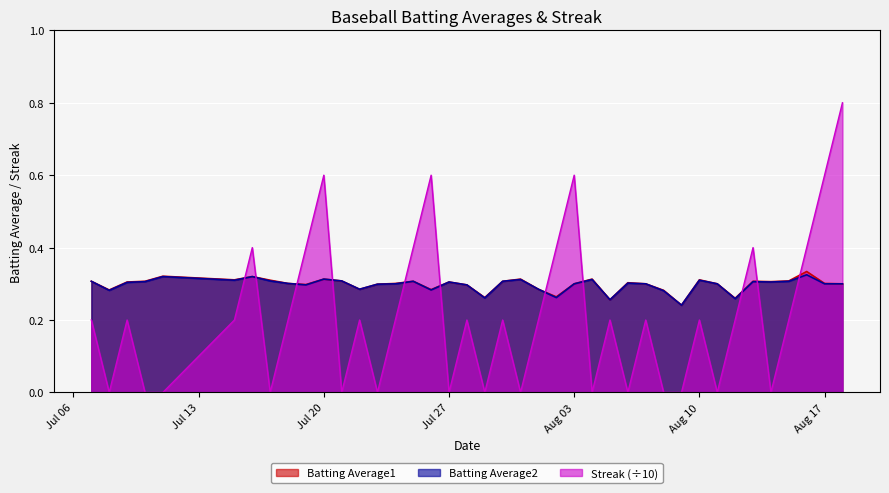

What is the difference between the highest and lowest values at 2010-08-06?

0.3